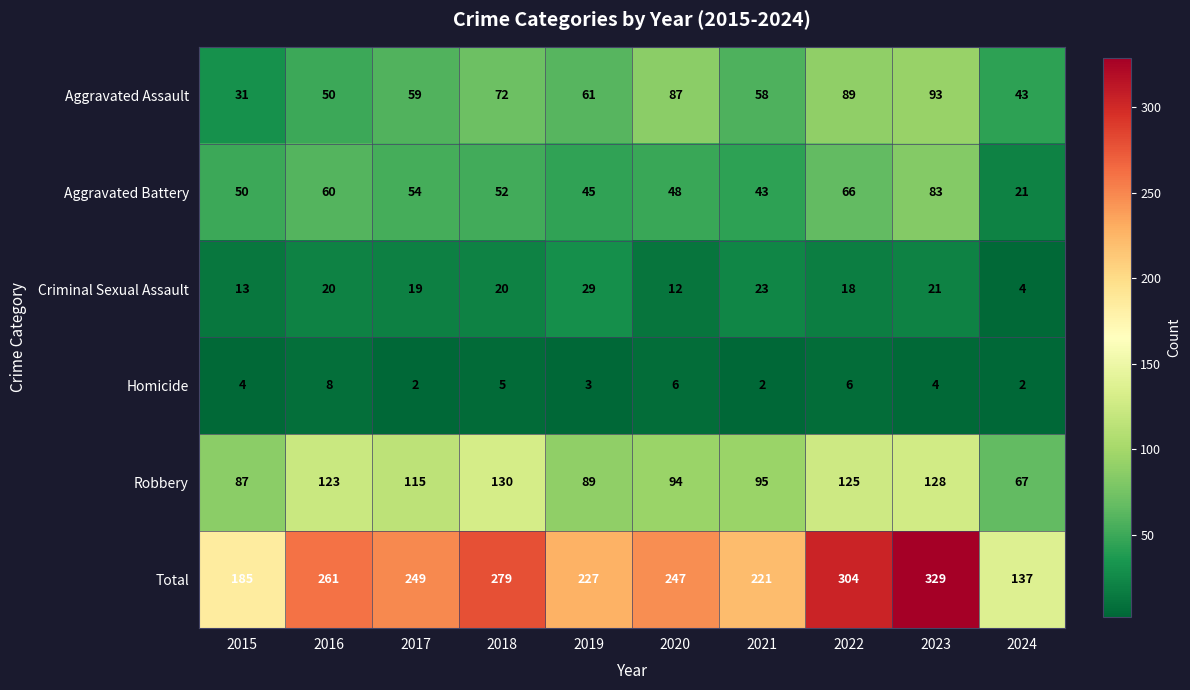

Which series has the largest total across all categories?

Total